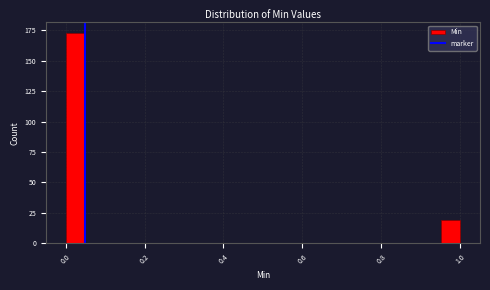

Around what value on the x-axis is the tallest bar? Give the approximate position of its centre, as read against the axis.

0.02